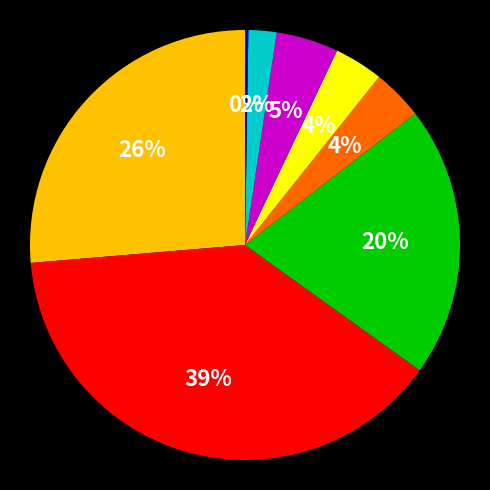

Does any single category account for the majority?

No